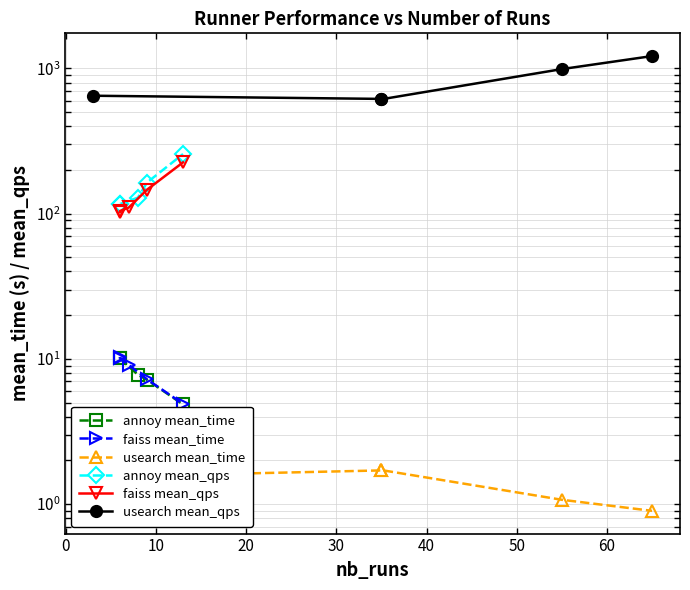

True or false: faiss mean_time has more than 2 interior local peaks.

False